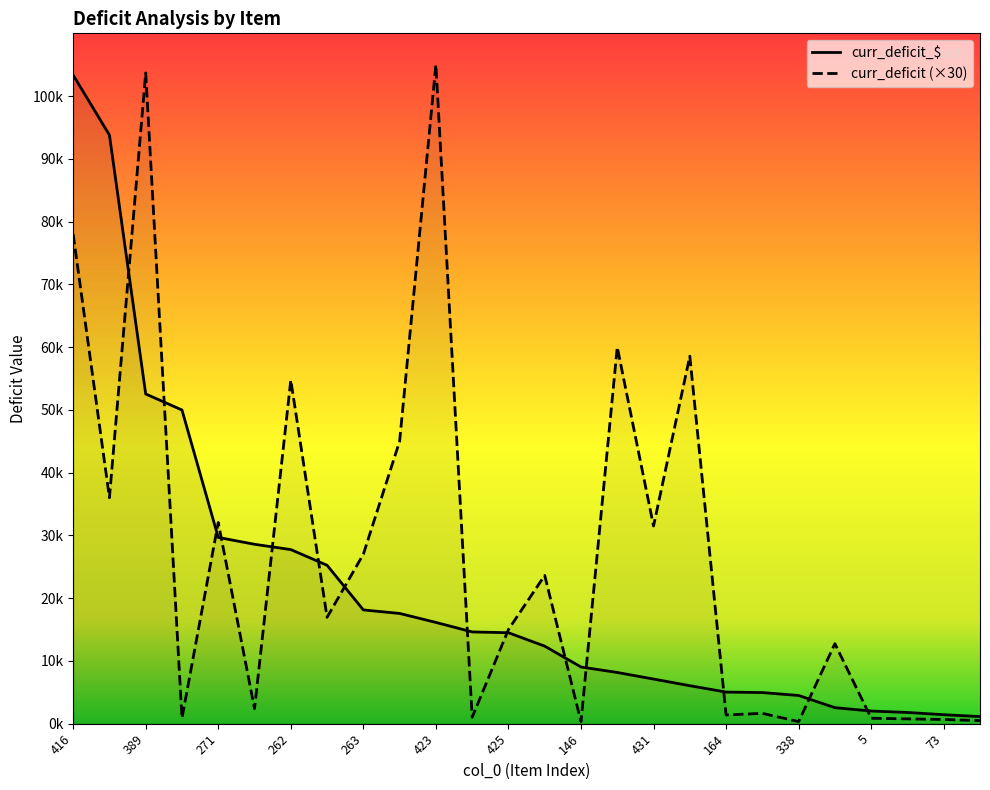

At which category does curr_deficit reach its first local peak?

389